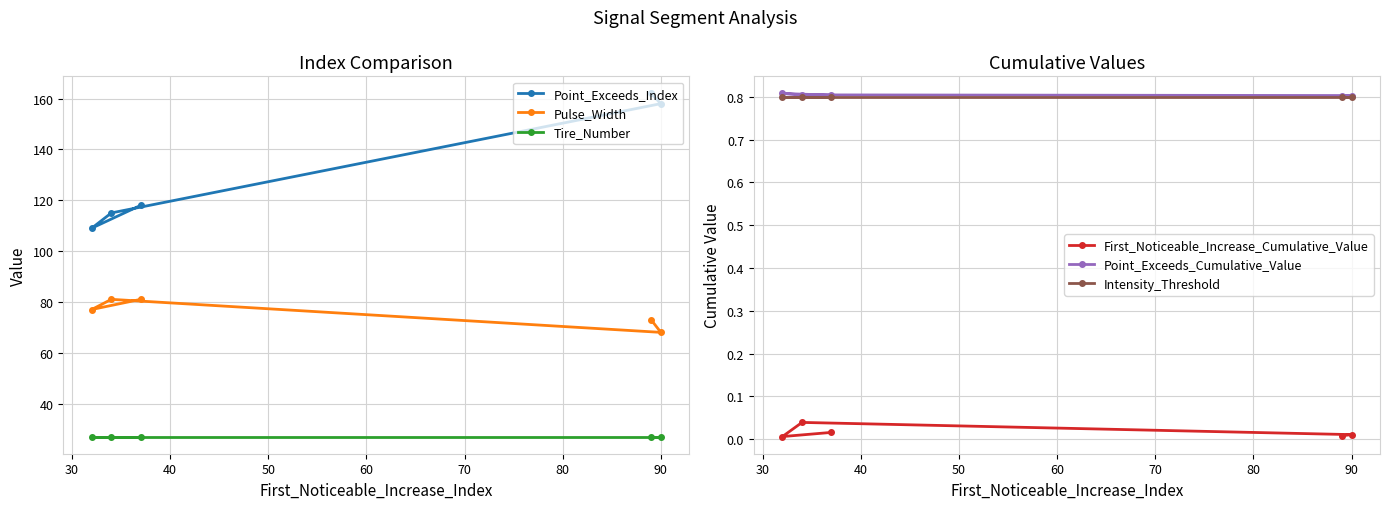

What is the minimum value for Point_Exceeds_Index?

109